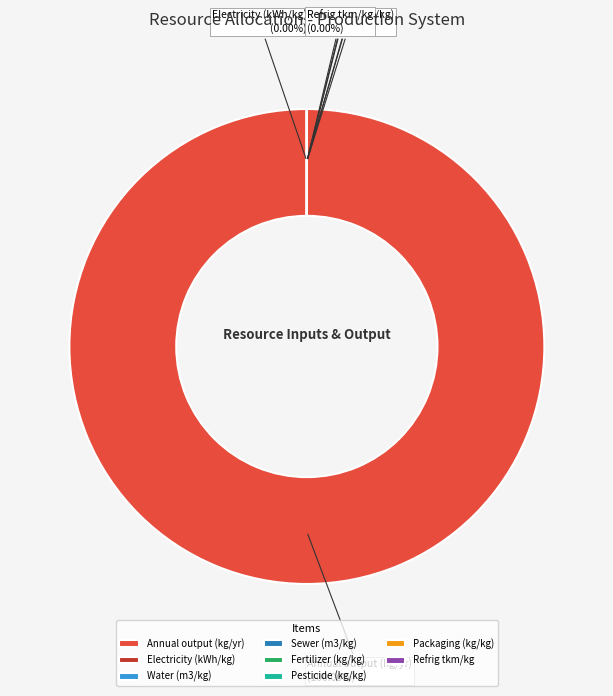

Does any single category account for the majority?

Yes